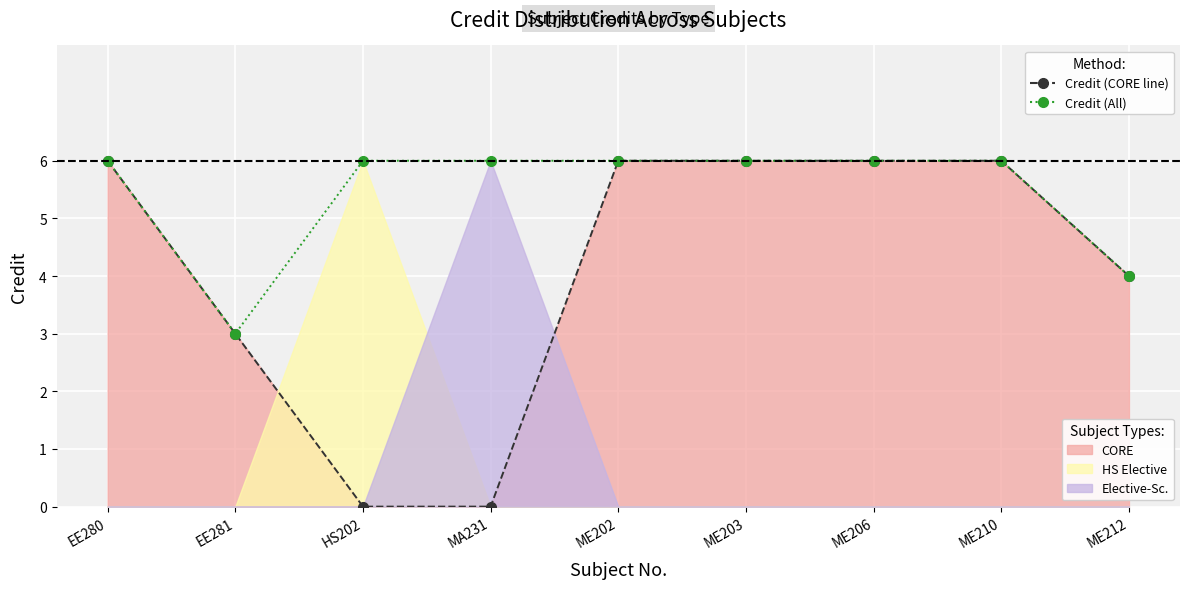

What is the approximate value of Credit (All) at EE280?

6